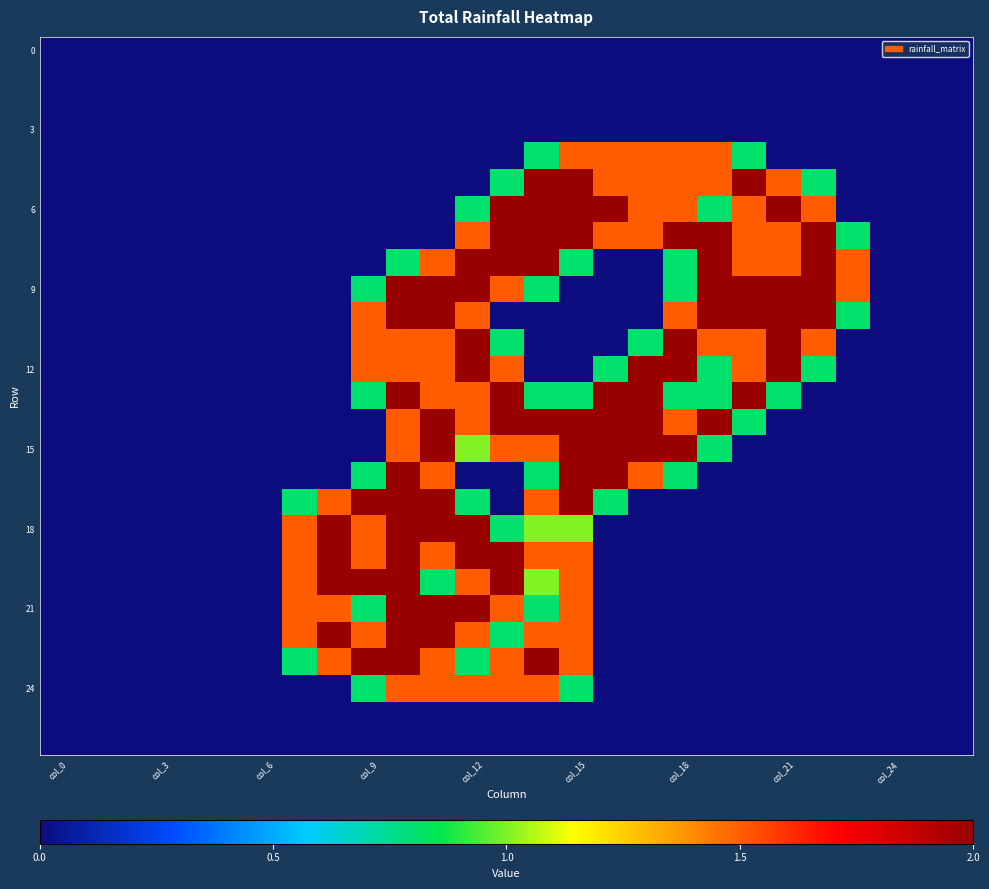

What is the maximum value shown in the chart?

2.0